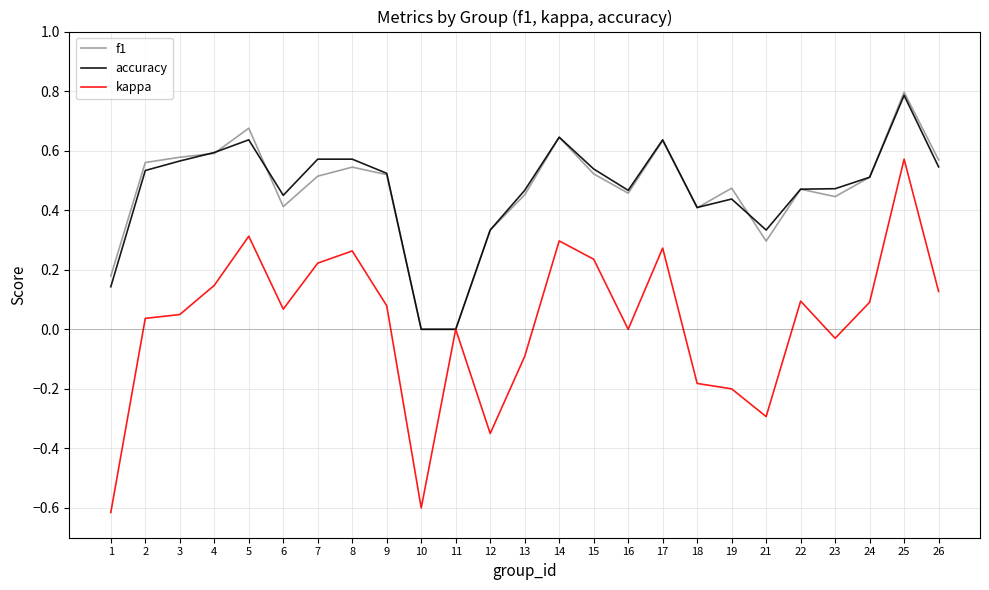

Is it true that f1 equals 0.6 at 14?

True